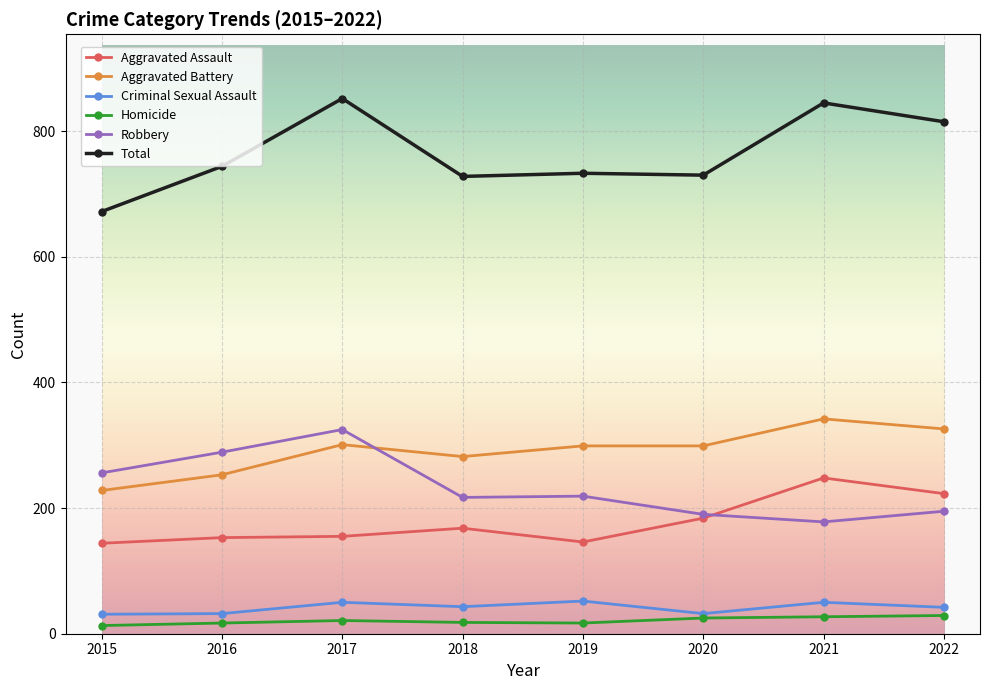

Which series has the largest total across all categories?

Total